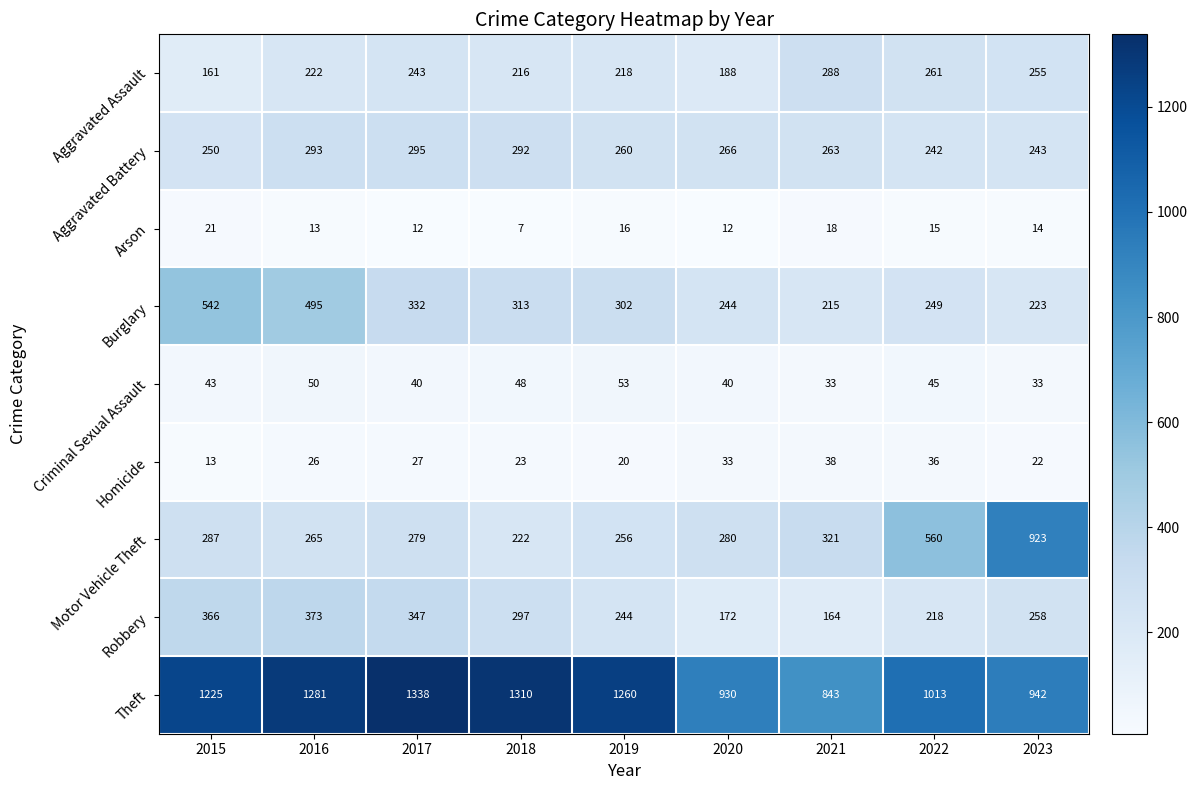

Rank the series at 2019 from highest to lowest value.

Theft, Burglary, Aggravated Battery, Motor Vehicle Theft, Robbery, Aggravated Assault, Criminal Sexual Assault, Homicide, Arson